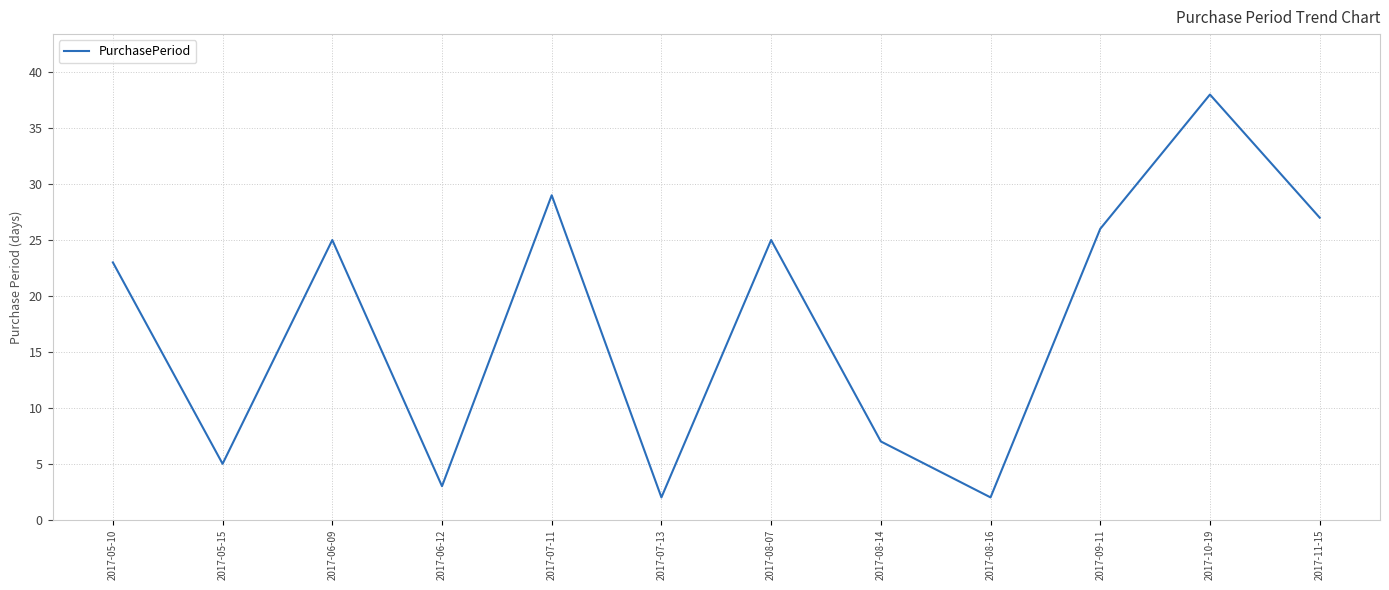

Reading right to left, list all the values displayed in this chart.

2017-11-15=27	2017-10-19=38	2017-09-11=26	2017-08-16=2	2017-08-14=7	2017-08-07=25	2017-07-13=2	2017-07-11=29	2017-06-12=3	2017-06-09=25	2017-05-15=5	2017-05-10=23